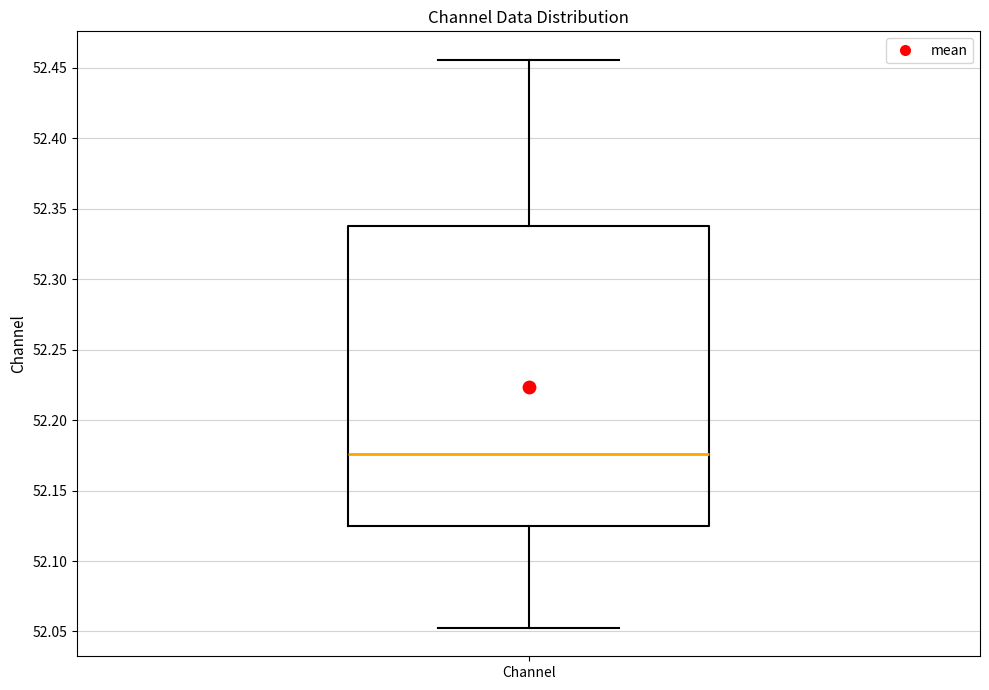

Where is the lower edge of the box for Channel on the y-axis? The values are not printed on the chart, so give them approximately, as read against the axis.

52.125